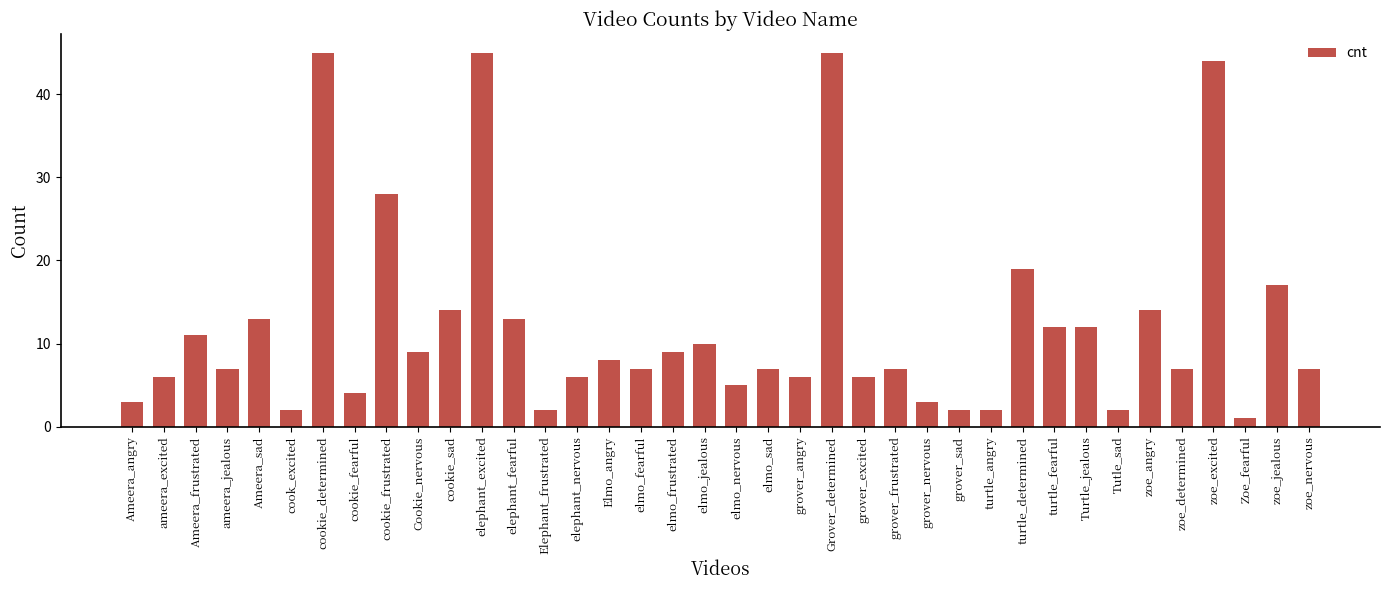

Reading left to right, what are all the values shown in this chart?

3	6	11	7	13	2	45	4	28	9	14	45	13	2	6	8	7	9	10	5	7	6	45	6	7	3	2	2	19	12	12	2	14	7	44	1	17	7